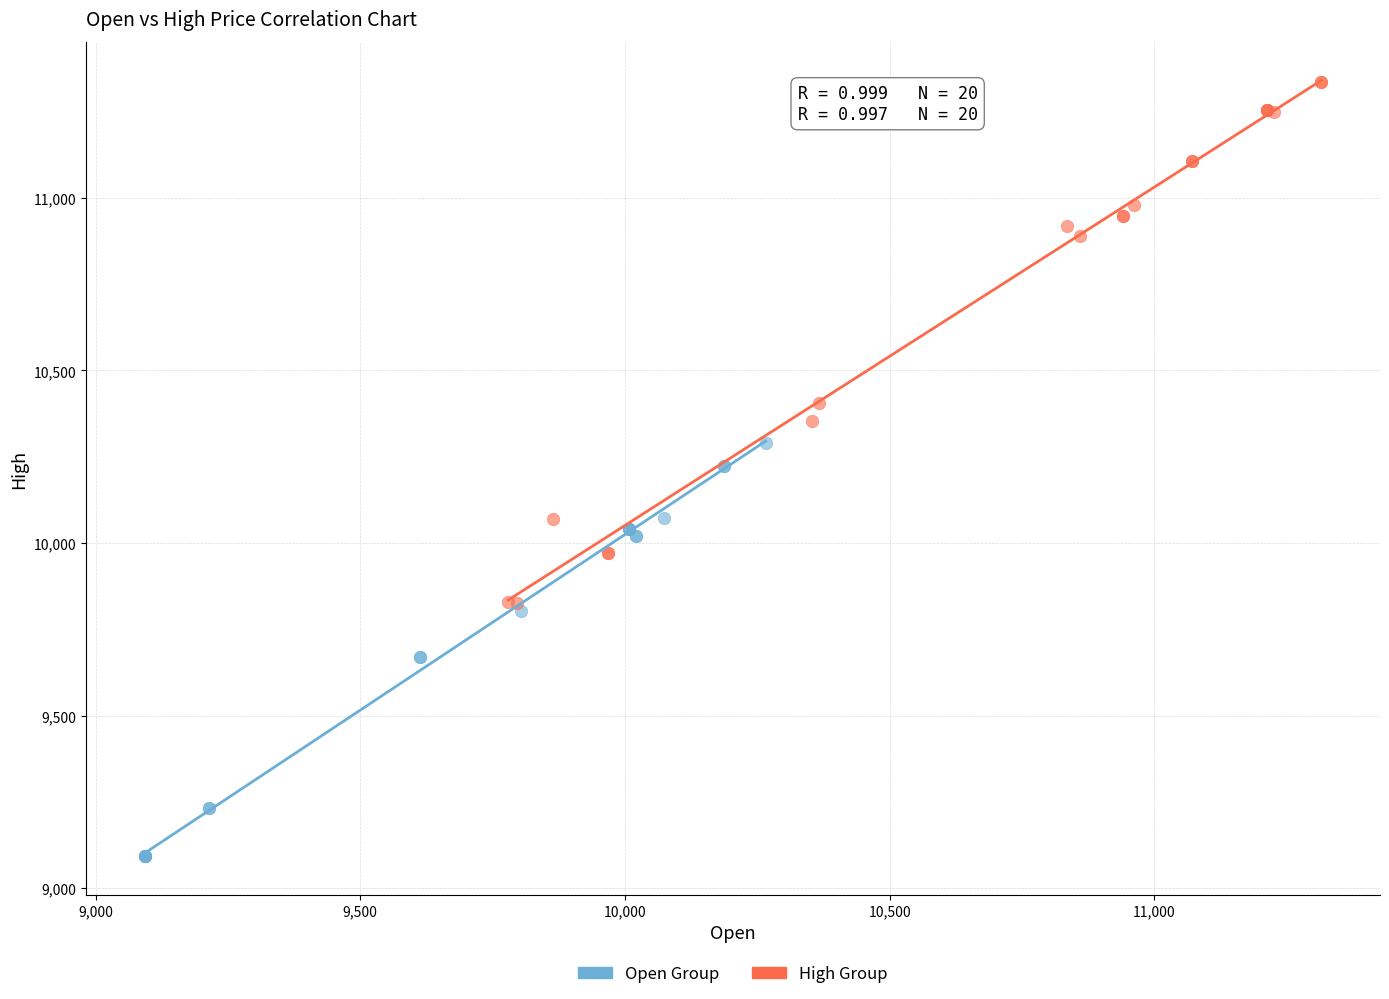

Which series reaches the minimum Y coordinate?

Open Group